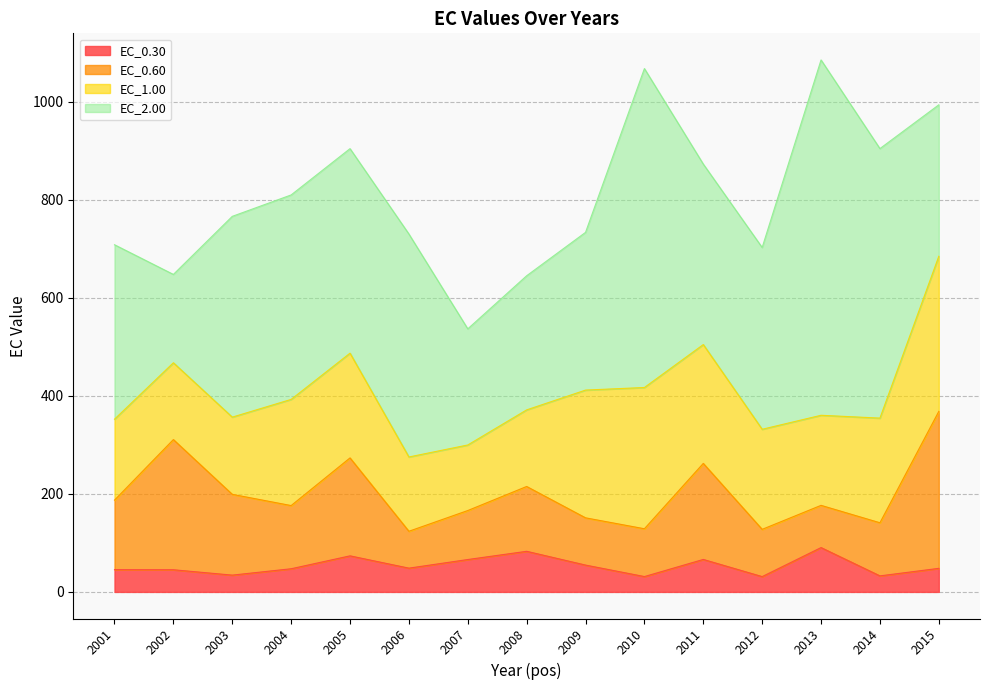

How many lines are shown in the chart?

4